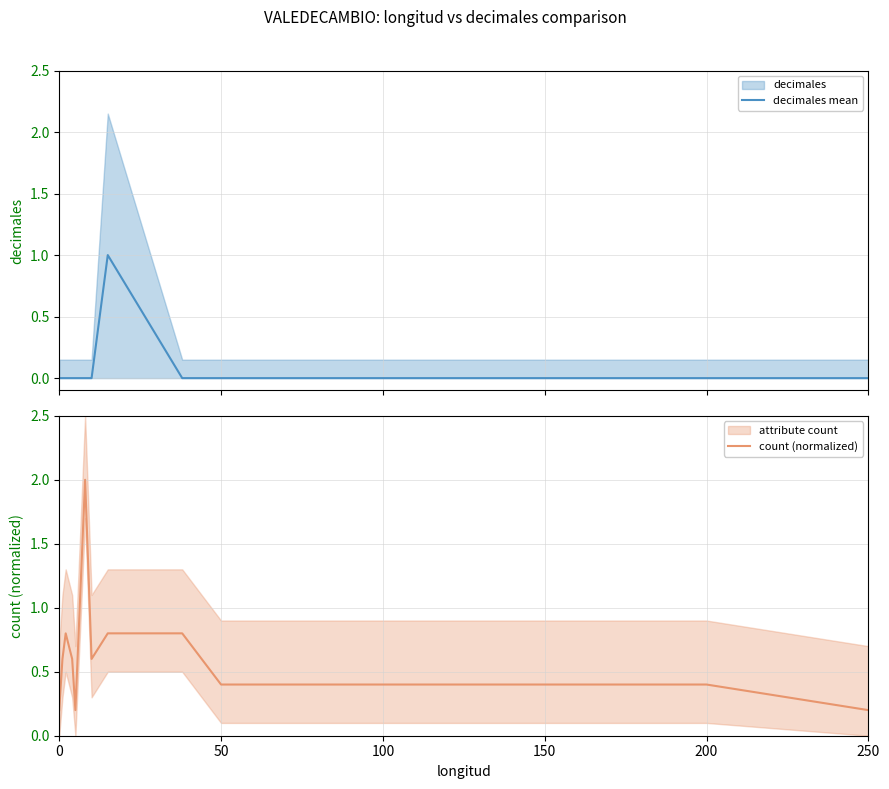

At how many categories does at least one series exceed 1?

1